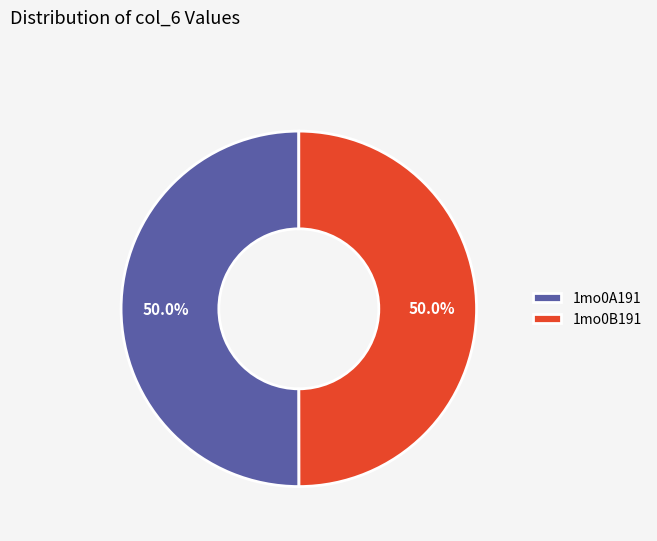

What is the total percentage of 1mo0A191 and 1mo0B191?

100.0%